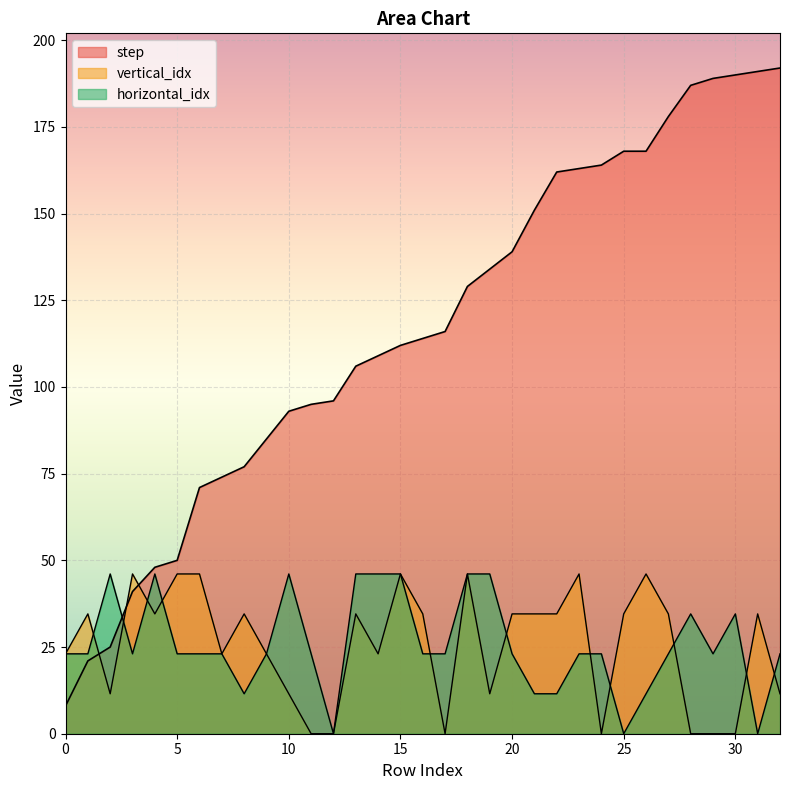

What is the difference between the horizontal_idx values at 19 and 1?

23.0